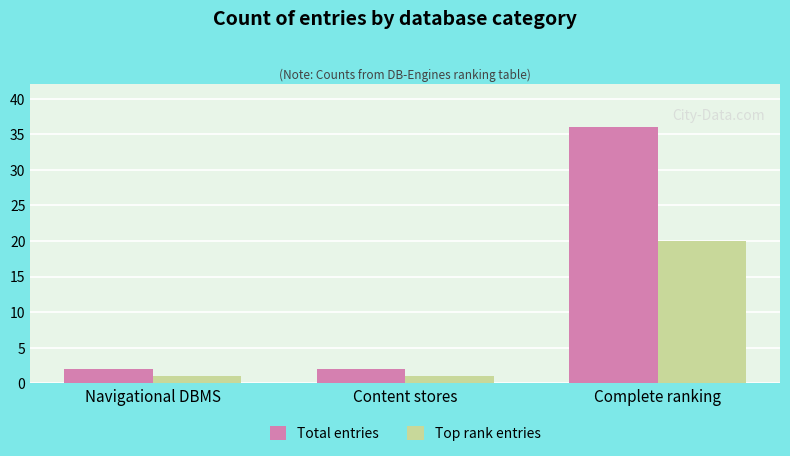

Rank the series at Navigational DBMS from highest to lowest value.

Total entries, Top rank entries